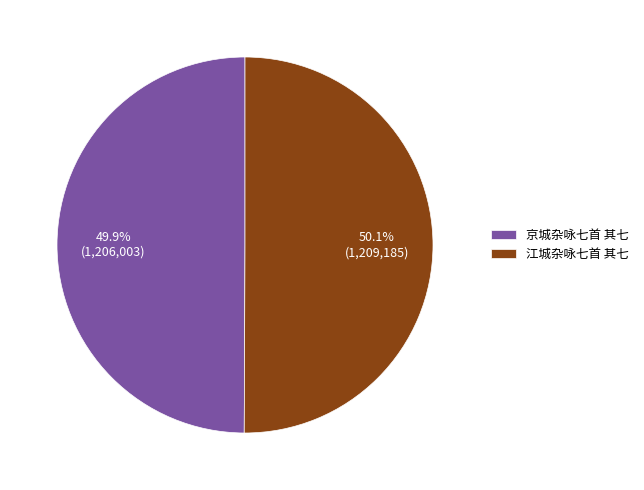

How much of the chart is everything except 京城杂咏七首 其七?

50.1%